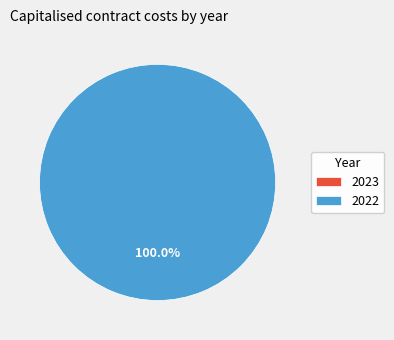

Which has a higher value, 2022 or 2023?

2022